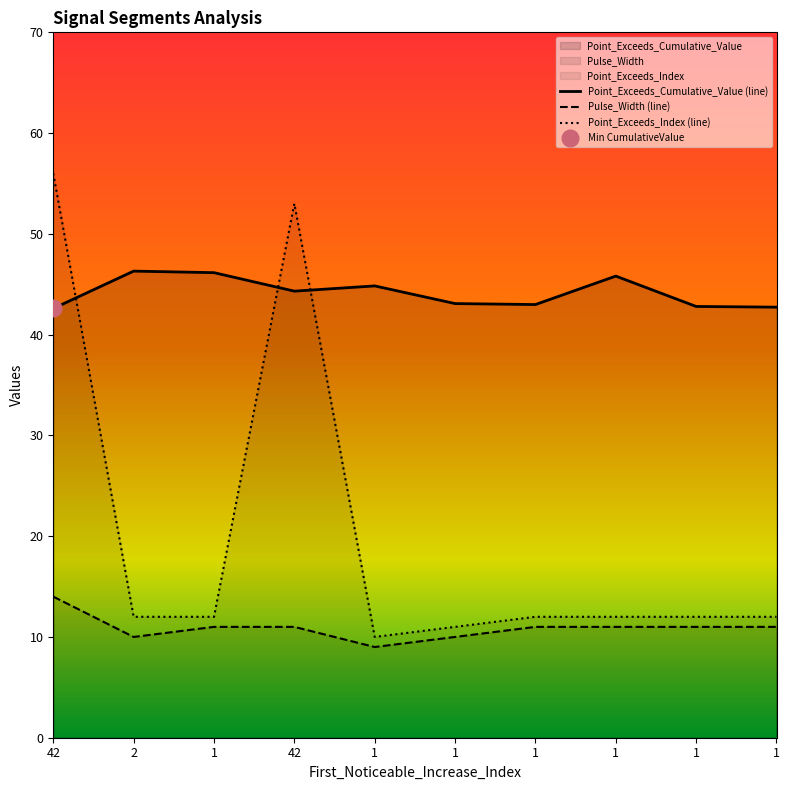

The Pulse_Width (line) series shows 11.0 at 1. True or false?

True